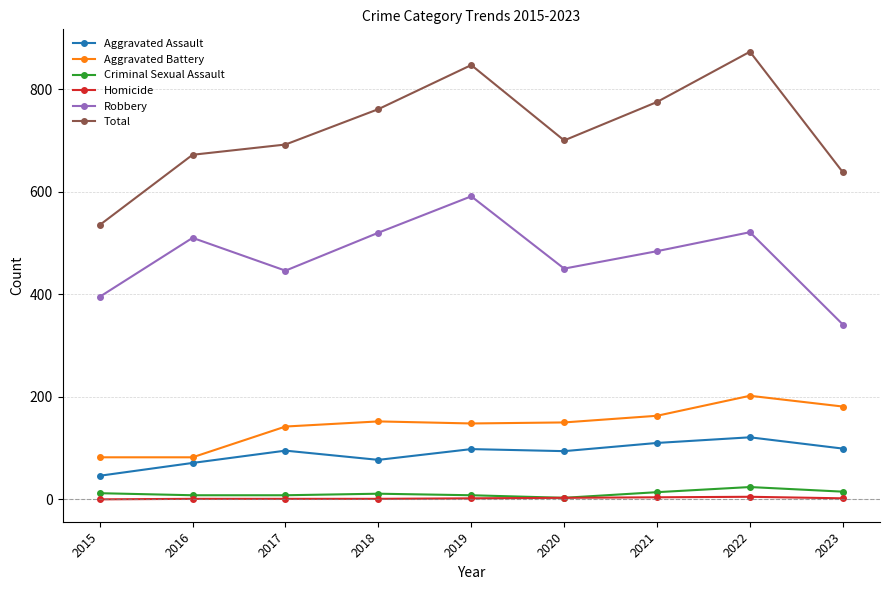

Read the Homicide value at 2019.

2